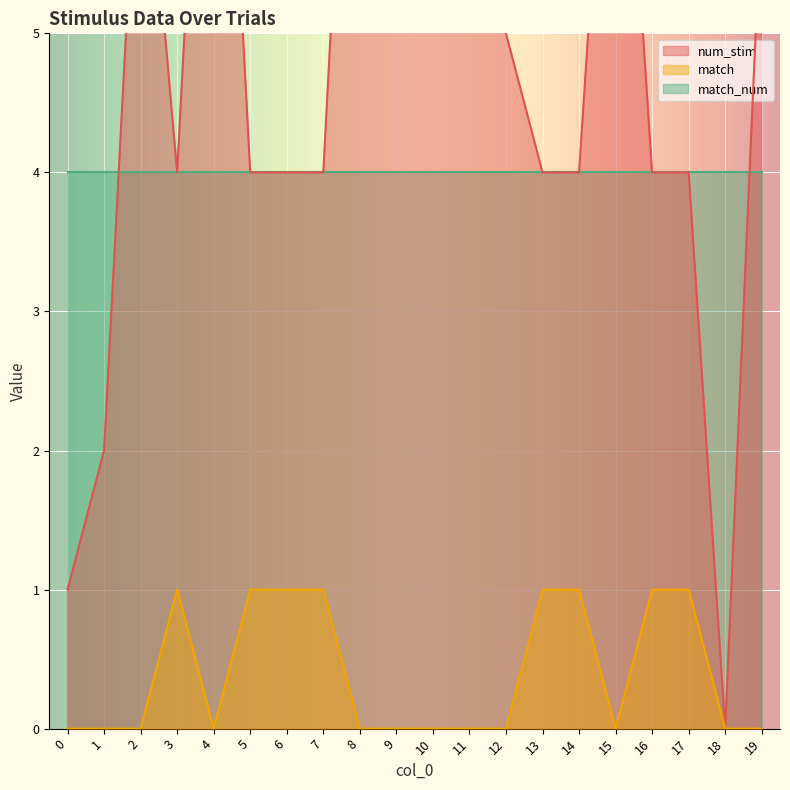

How many data points in num_stim are less than 4?

3